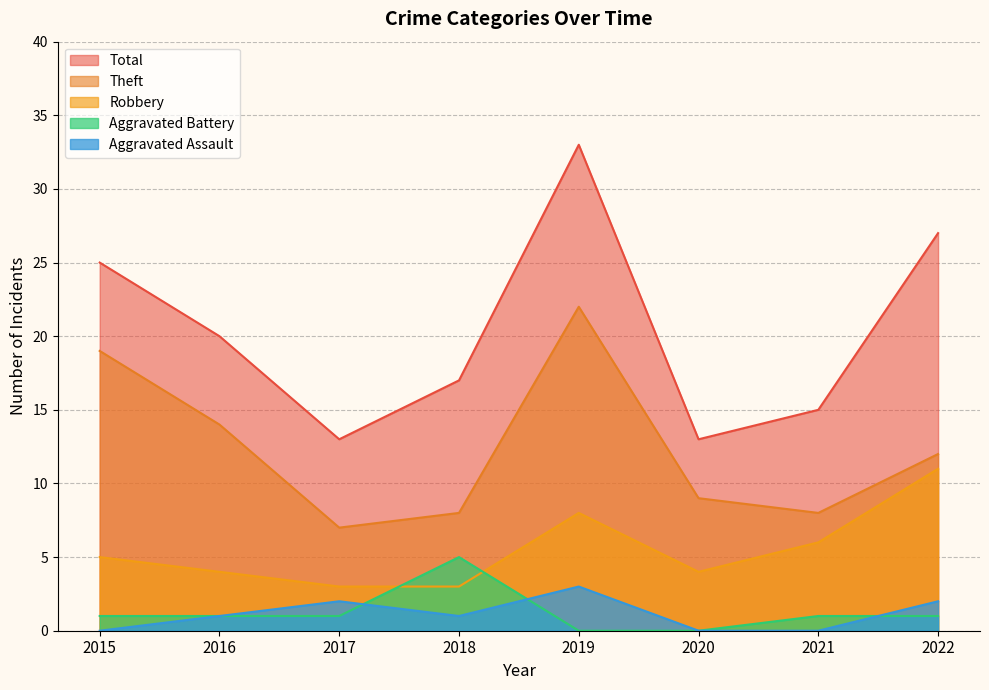

The Robbery series shows 1 at 2018. True or false?

False